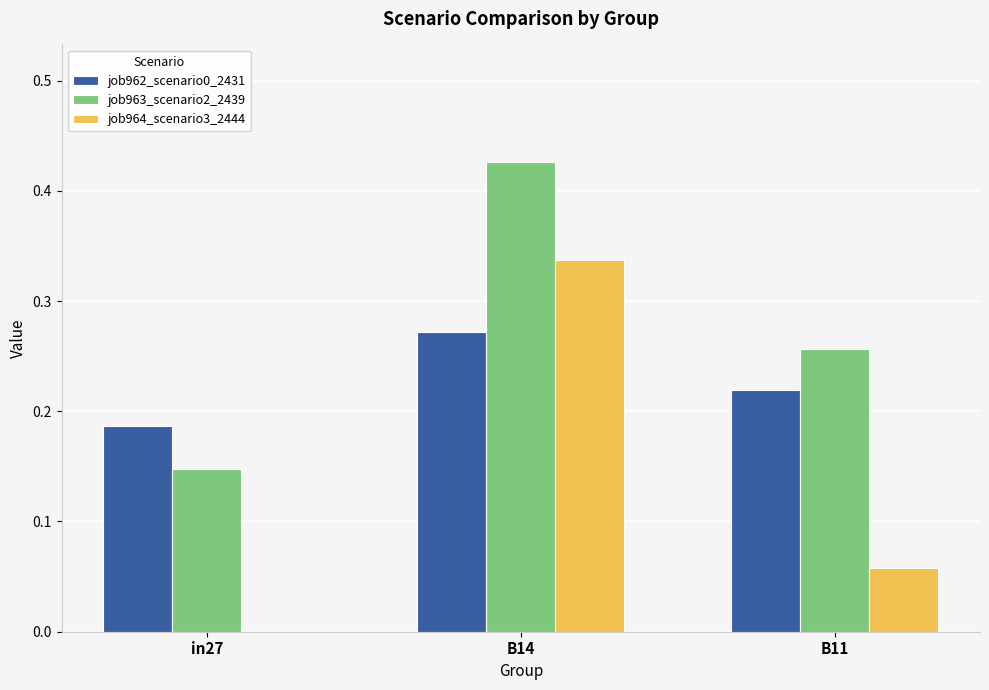

What is the sum of all job963_scenario2_2439 values?

0.8